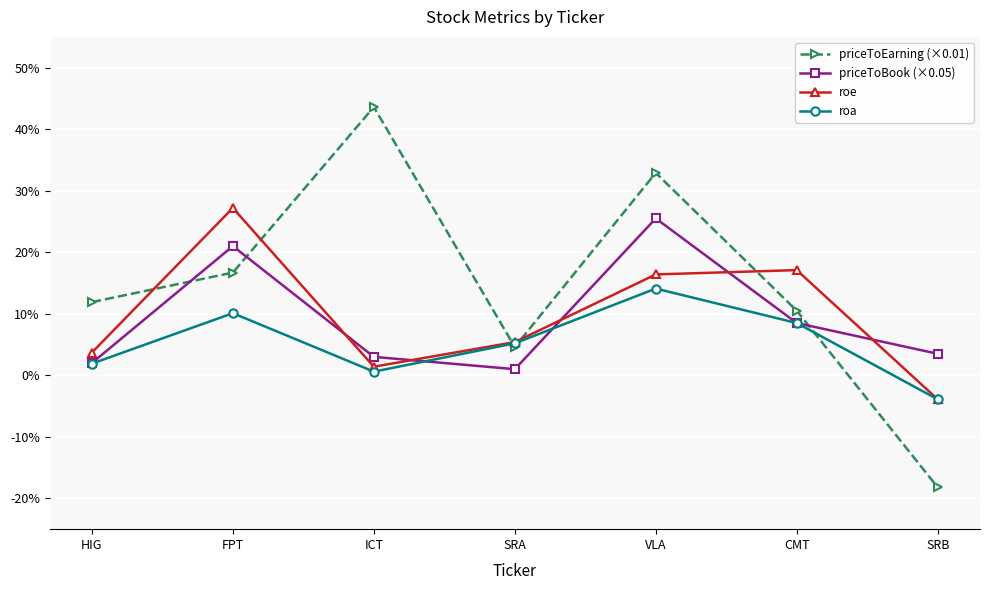

True or false: roe has a value of 0.3 at FPT.

True